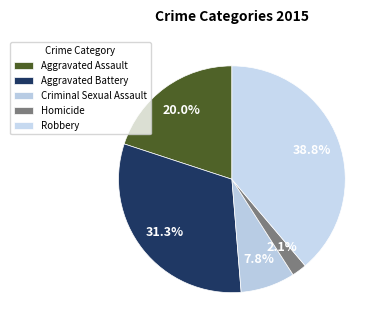

How many slices are in this pie chart?

5